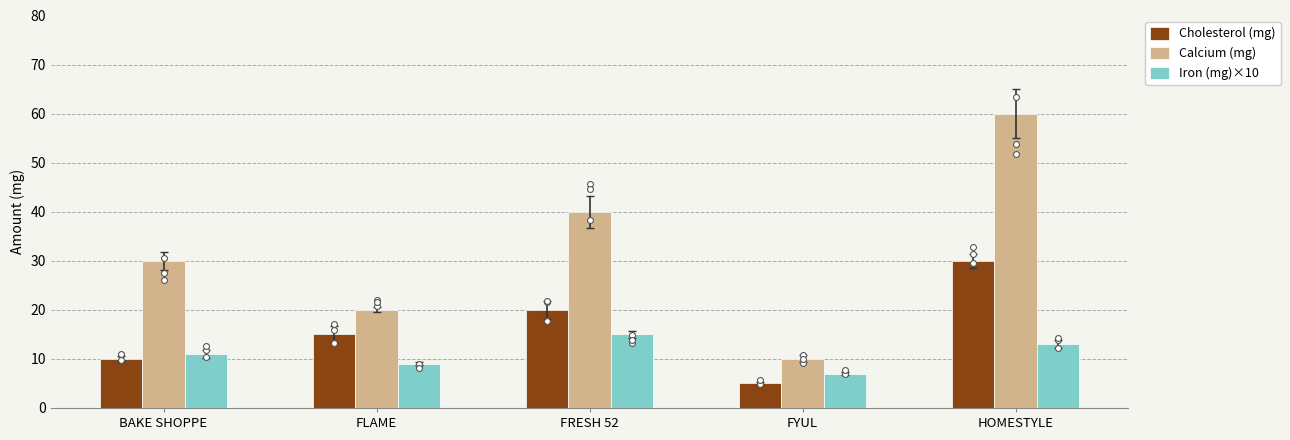

At which category is the sum across all series the highest?

HOMESTYLE